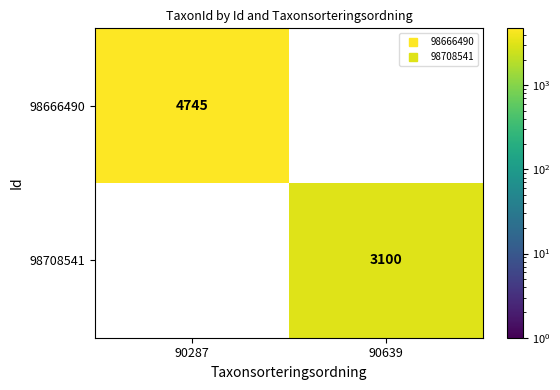

Rank the series by their average value, from highest to lowest.

98666490, 98708541